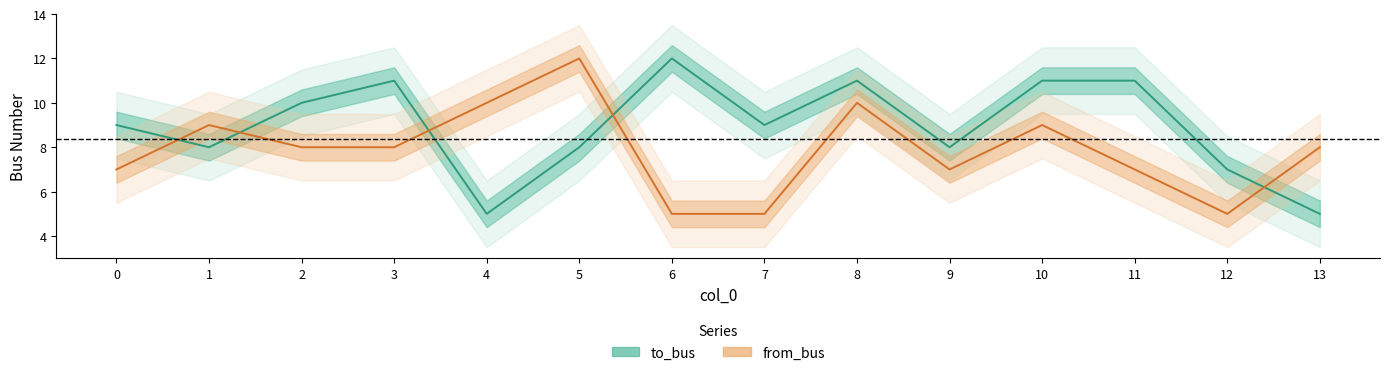

In from_bus, how many points are lower than both neighbors (excluding endpoints)?

2